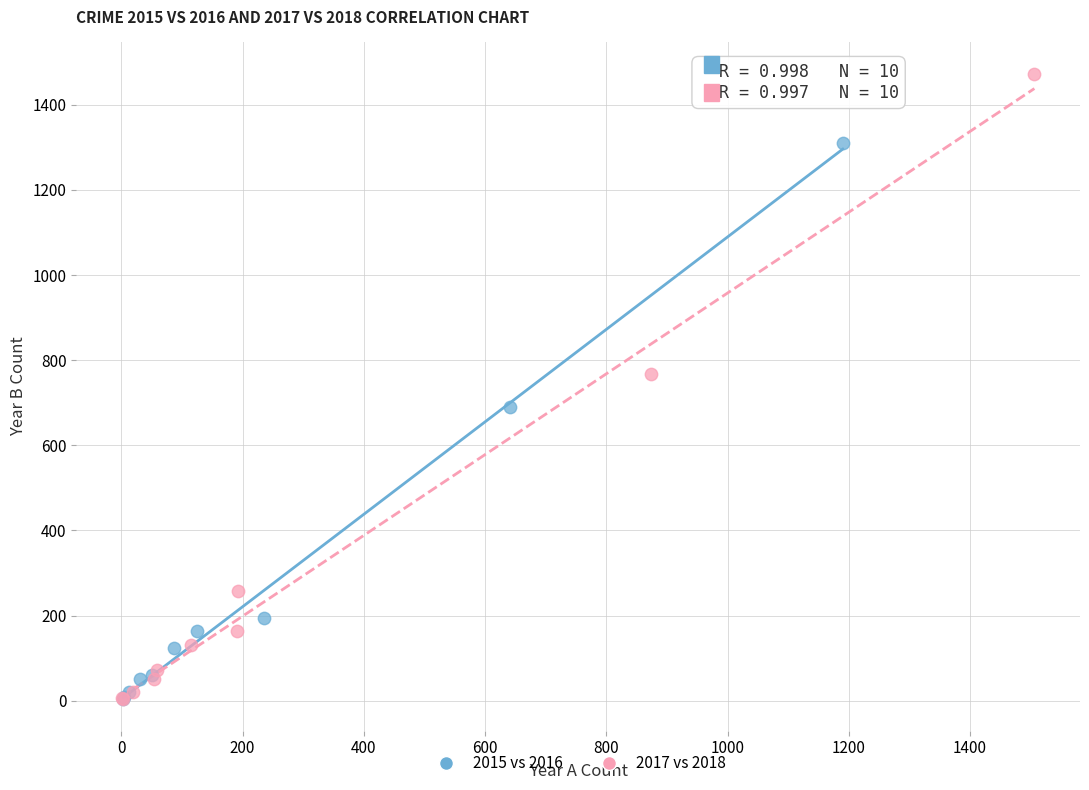

Which series reaches the maximum Y coordinate?

2017 vs 2018